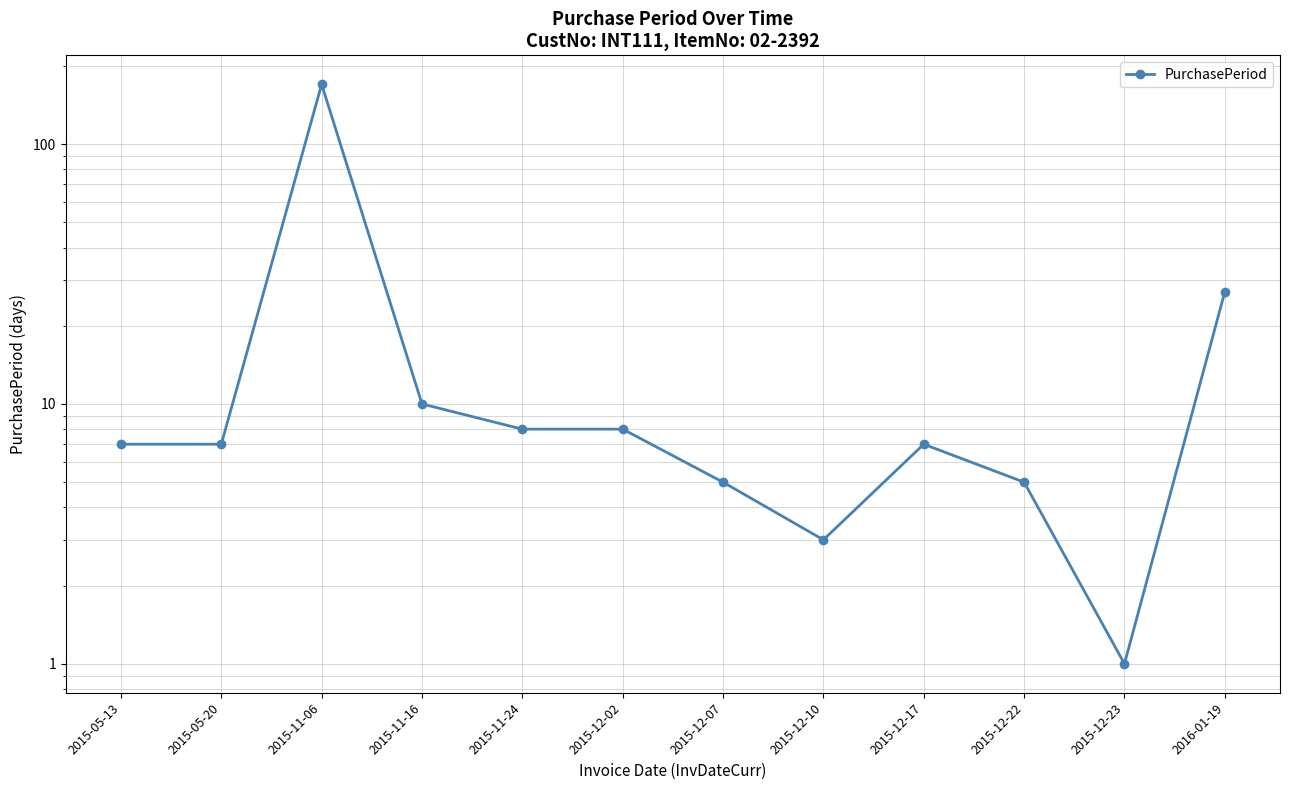

True or false: the data shows 8 at 2015-12-02.

True